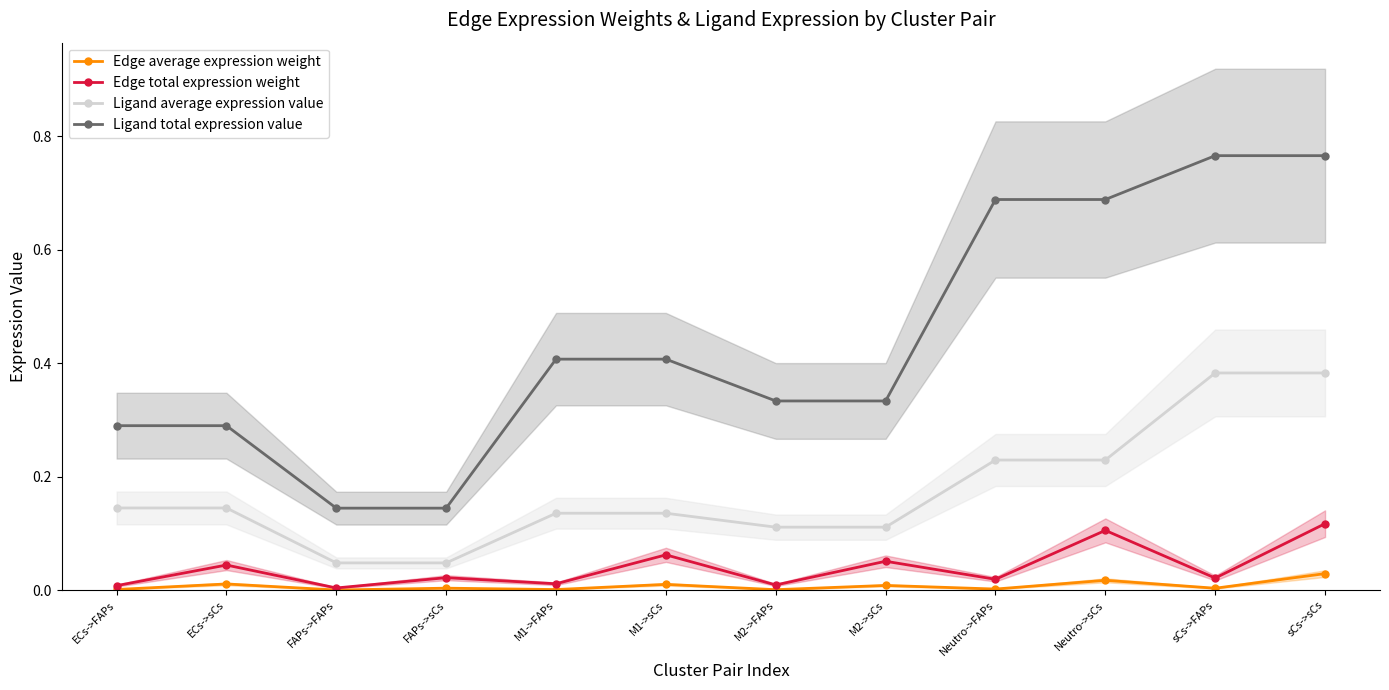

True or false: Edge average expression weight and Ligand average expression value cross at least once.

False